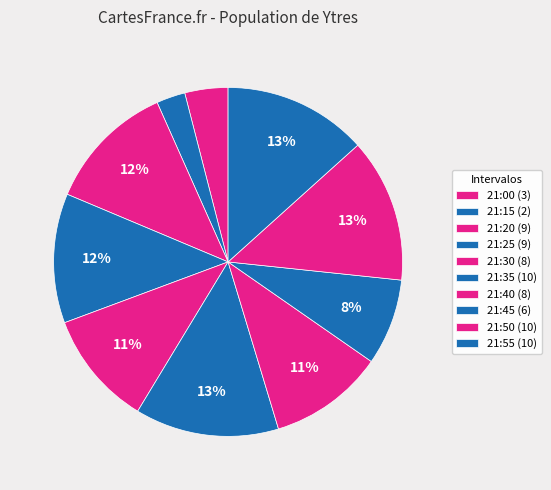

Is the sum of 21:35 and 21:00 greater than half?

No